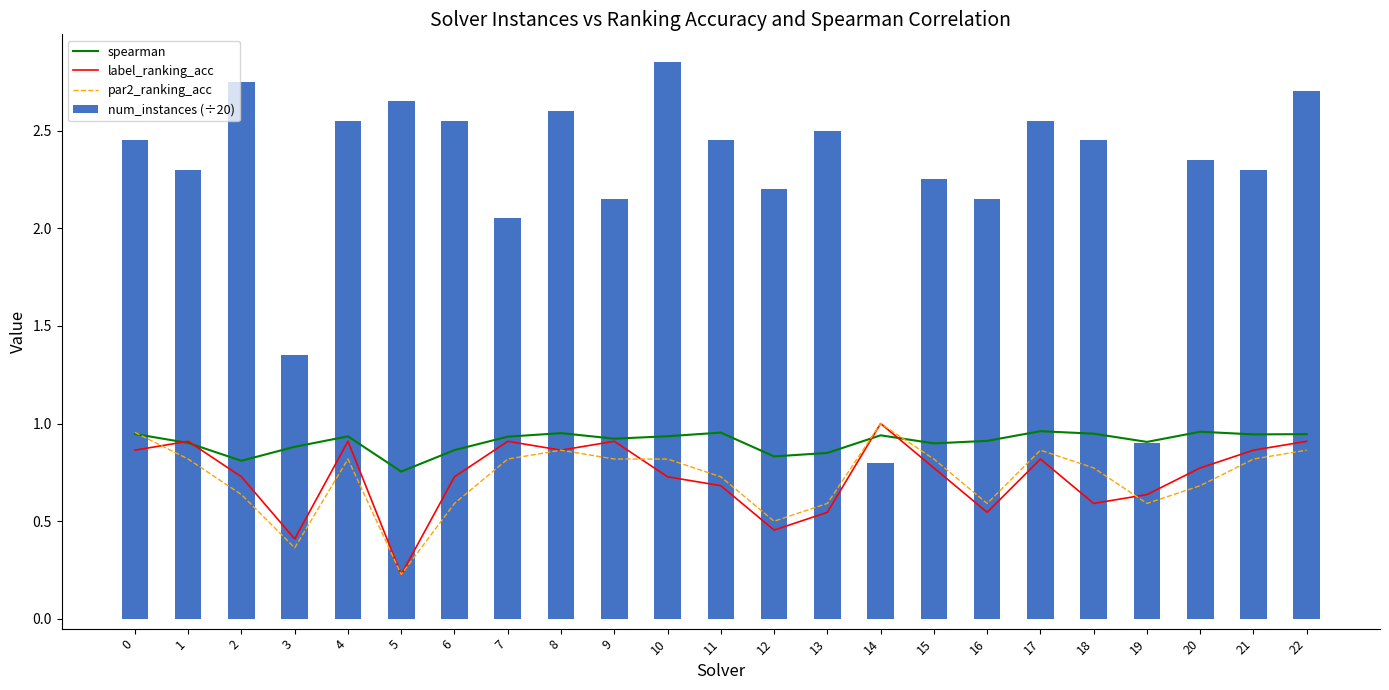

What is the highest value of the par2_ranking_acc series?

1.0